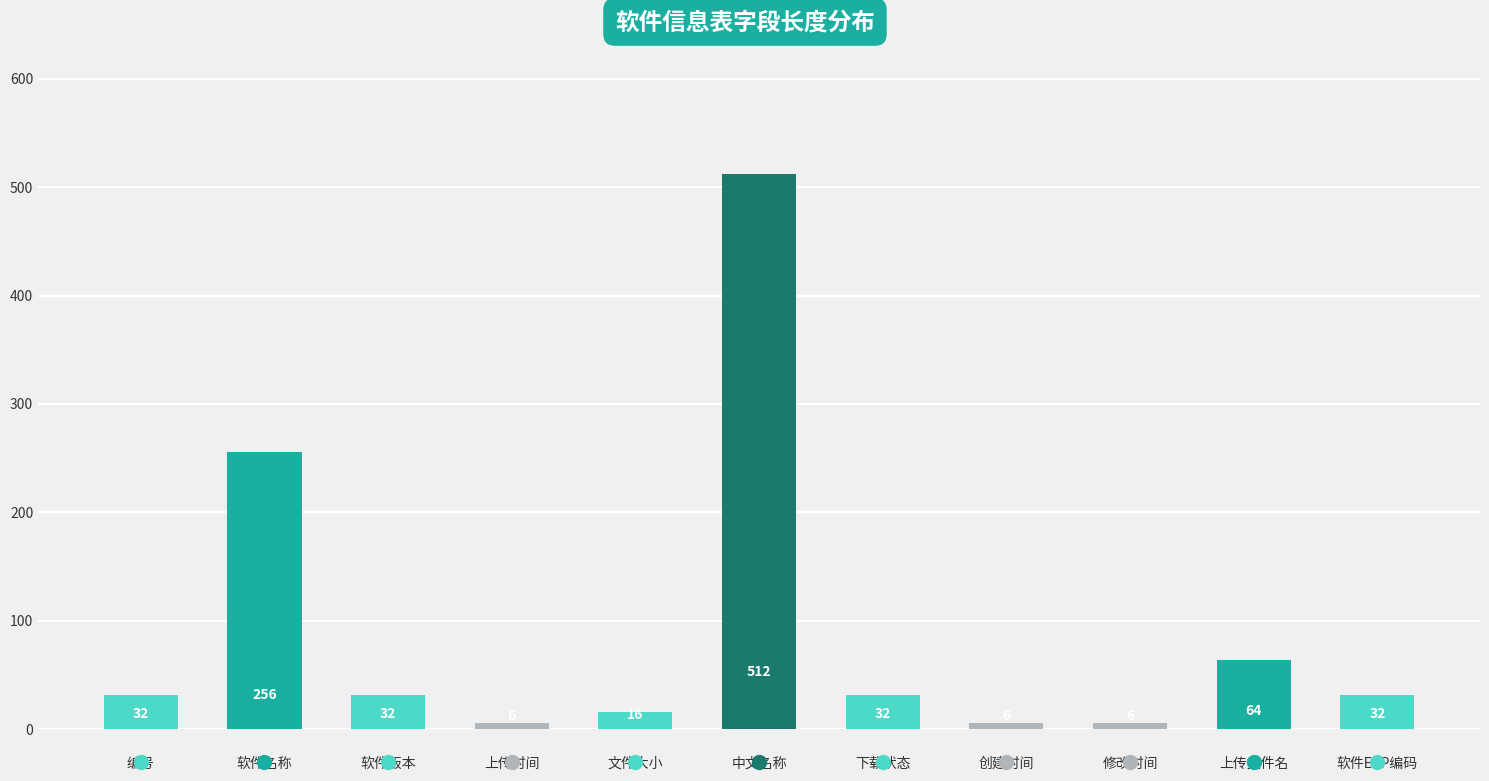

Reading left to right, extract all data points from this chart.

编号=32	软件名称=256	软件版本=32	上传时间=6	文件大小=16	中文名称=512	下载状态=32	创建时间=6	修改时间=6	上传文件名=64	软件ERP编码=32